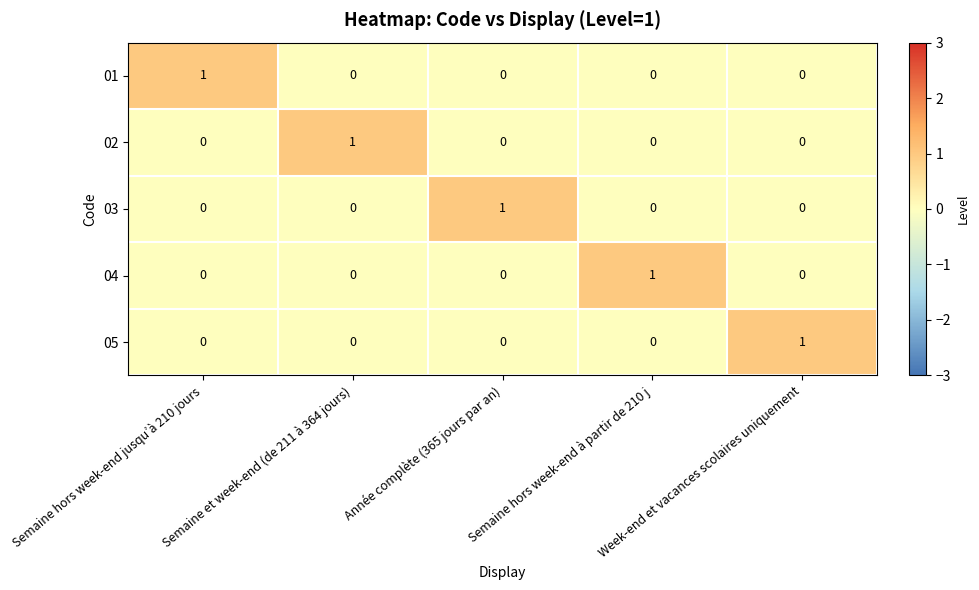

How many 02 values are between 0 and 1?

5